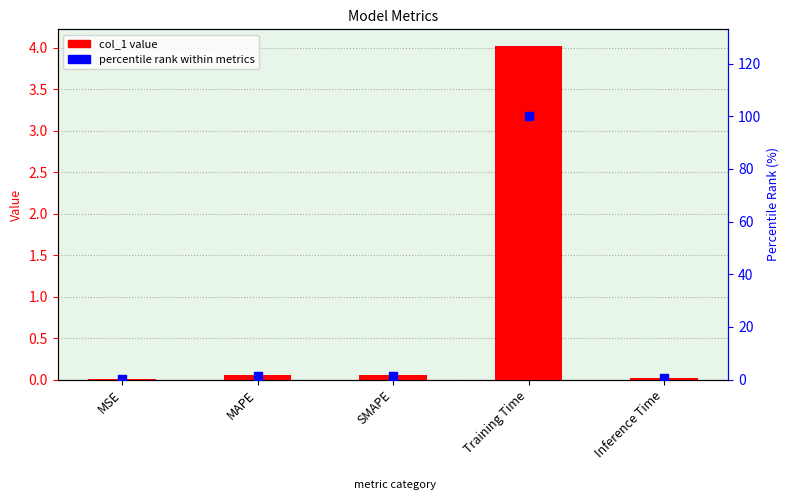

Which series has the largest total across all categories?

percentile rank